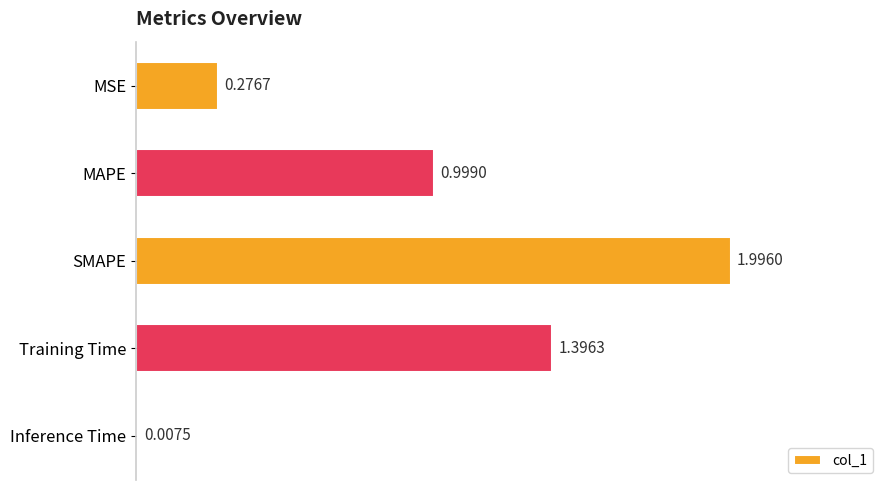

Which label corresponds to the largest value in the chart?

SMAPE